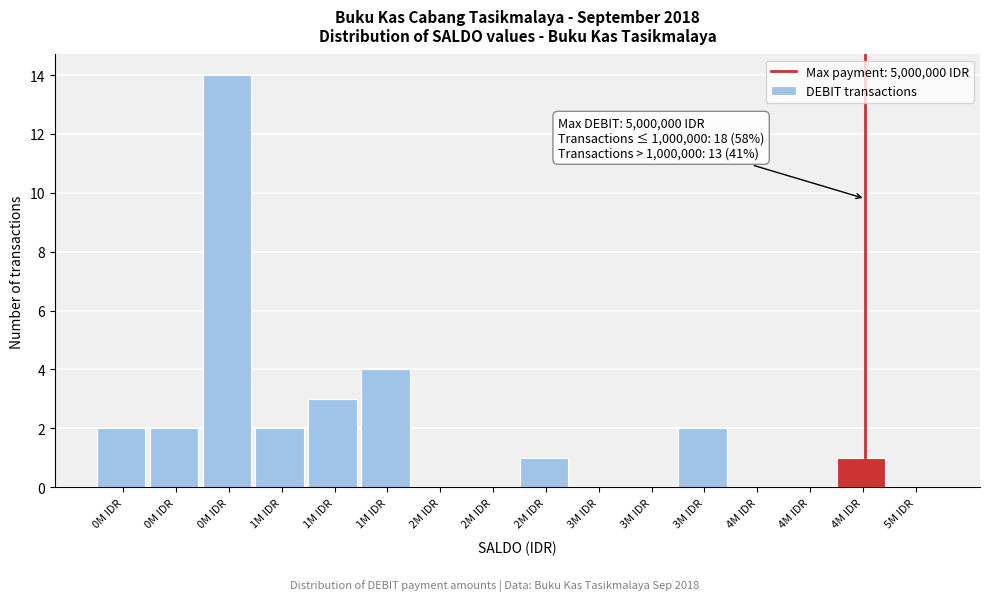

Are the bars horizontal?

No